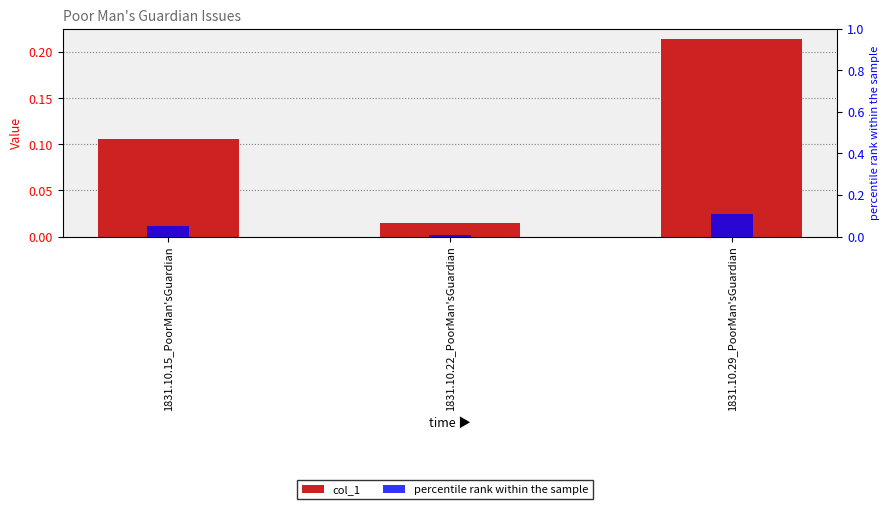

True or false: percentile rank within the sample has a value of 0.2 at 1831.10.29_PoorMan'sGuardian.

False